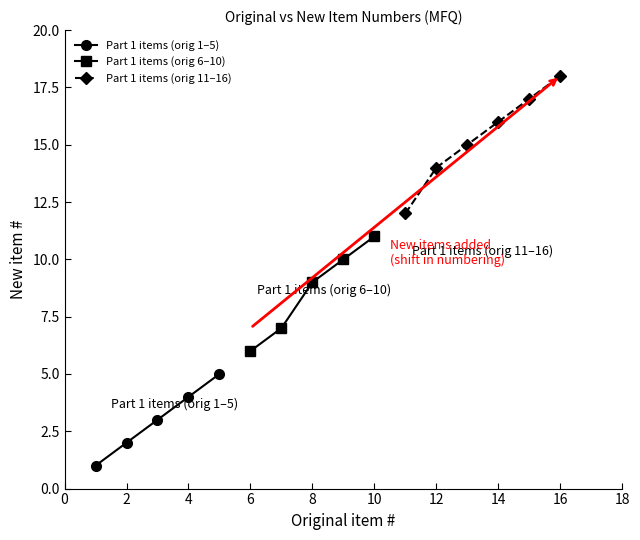

Is it true that Part 1 items (orig 1–5) equals 2 at 2?

True